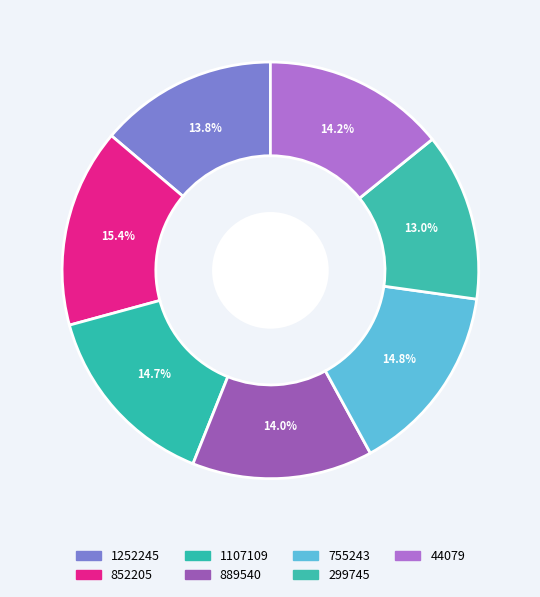

To the nearest percent, what is the difference between the 1252245 and 852205 slice percentages?

2%